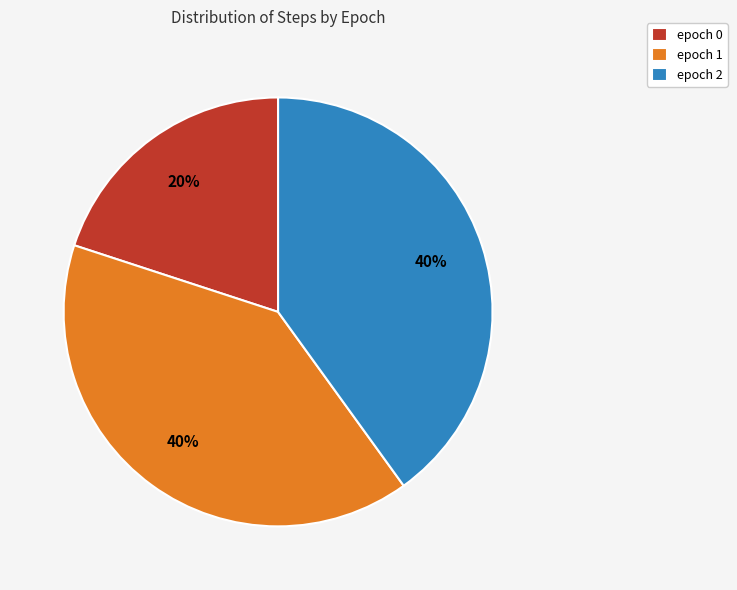

Is the sum of epoch 0 and epoch 1 greater than half?

Yes